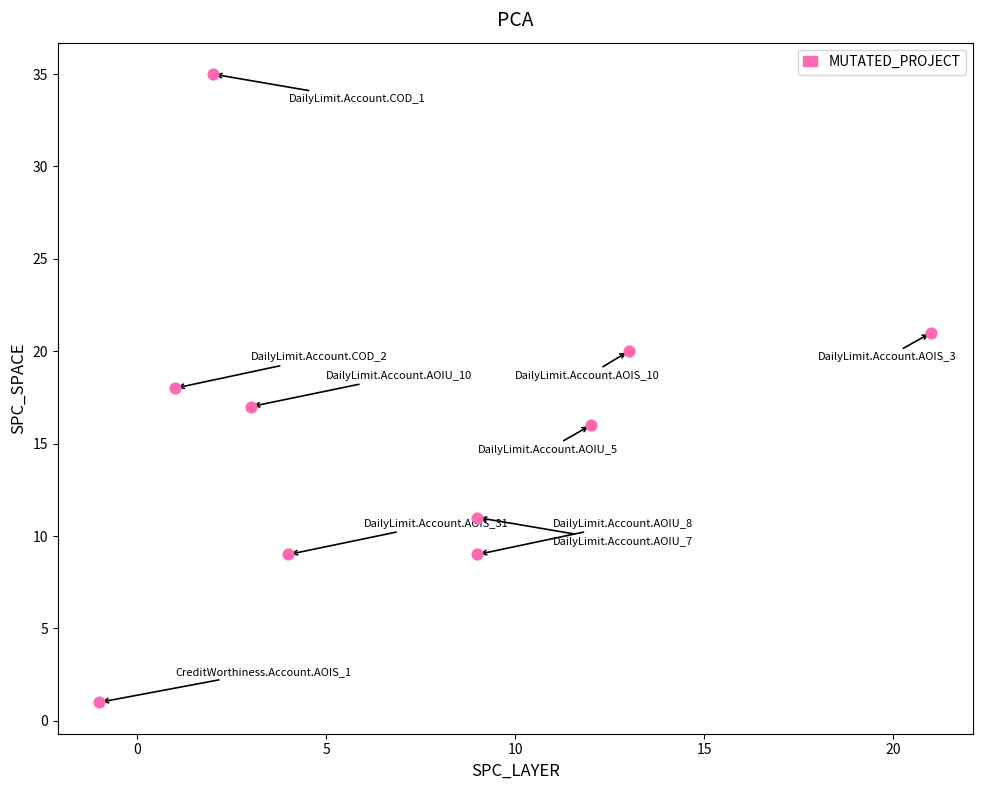

What is the average Y value?

16